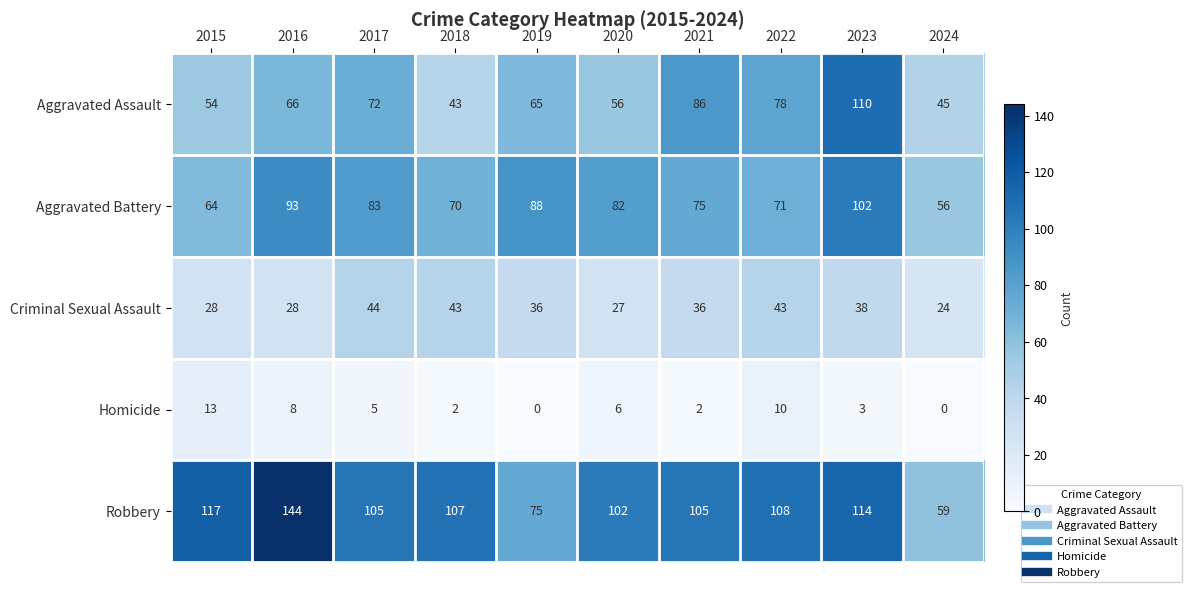

At which label does Robbery reach its peak?

2016